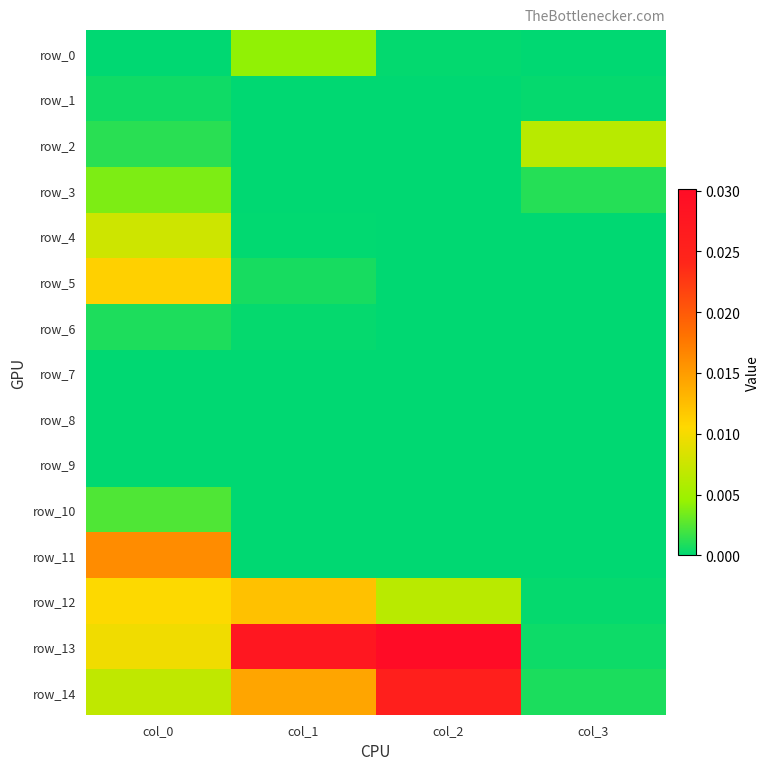

The value of row_8 at col_2 is 0.0. True or false?

True